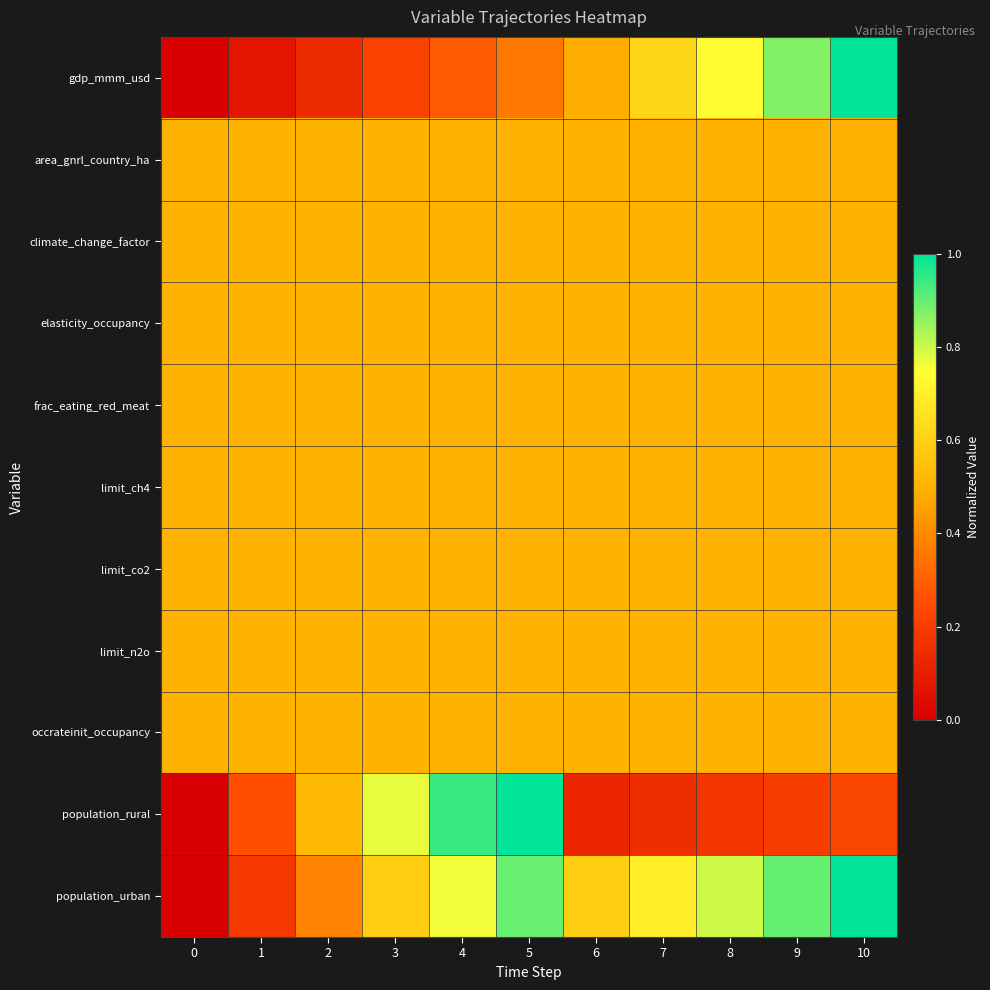

Between 0 and 6, which series saw the biggest shift?

population_urban